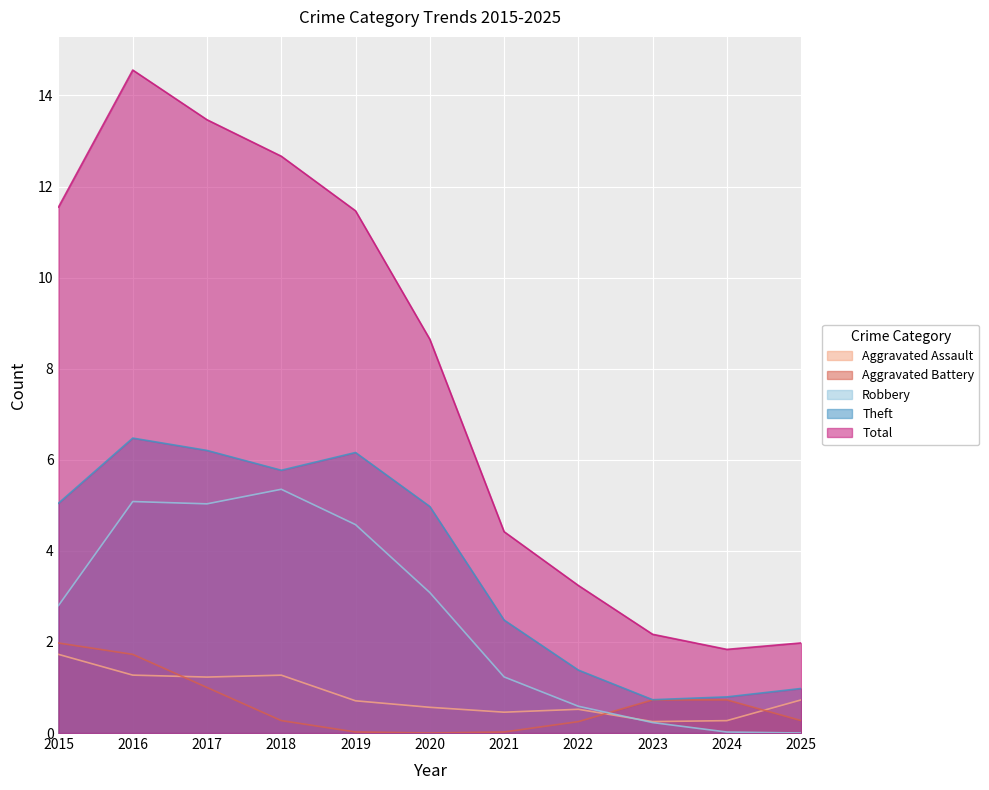

What is the value of the Aggravated Battery point at the 1st from the left?

2